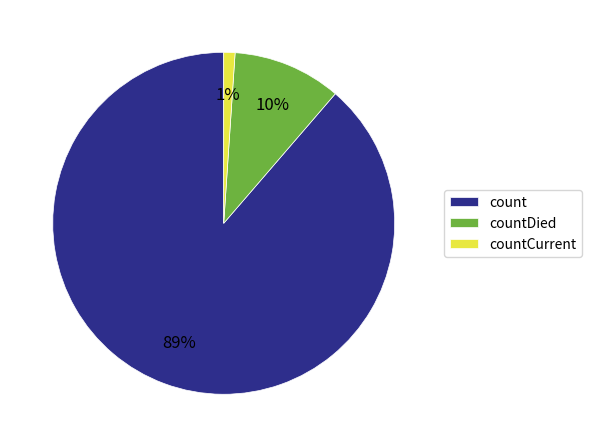

What is the ratio of the value at countDied to the value at count?

0.1